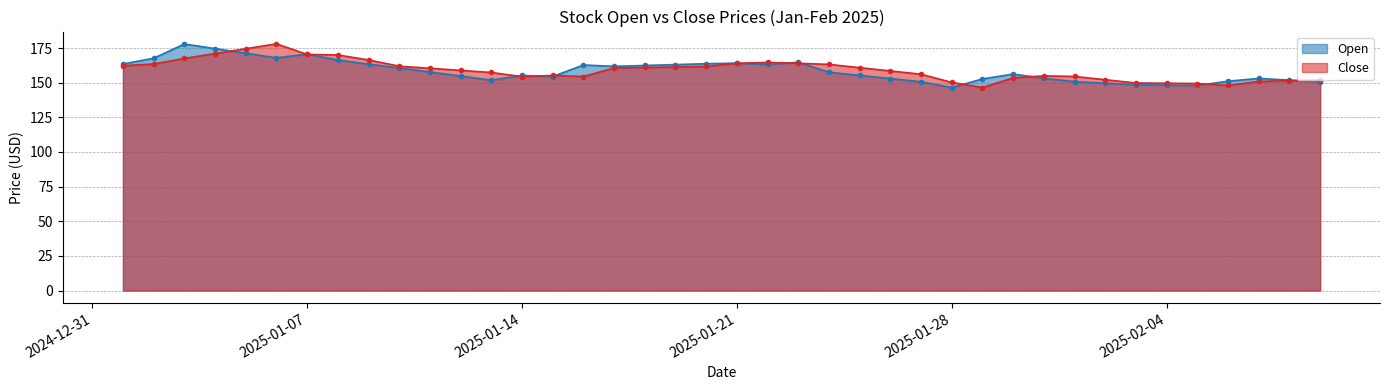

What is the label of the 10th point from the left?

2025-01-10